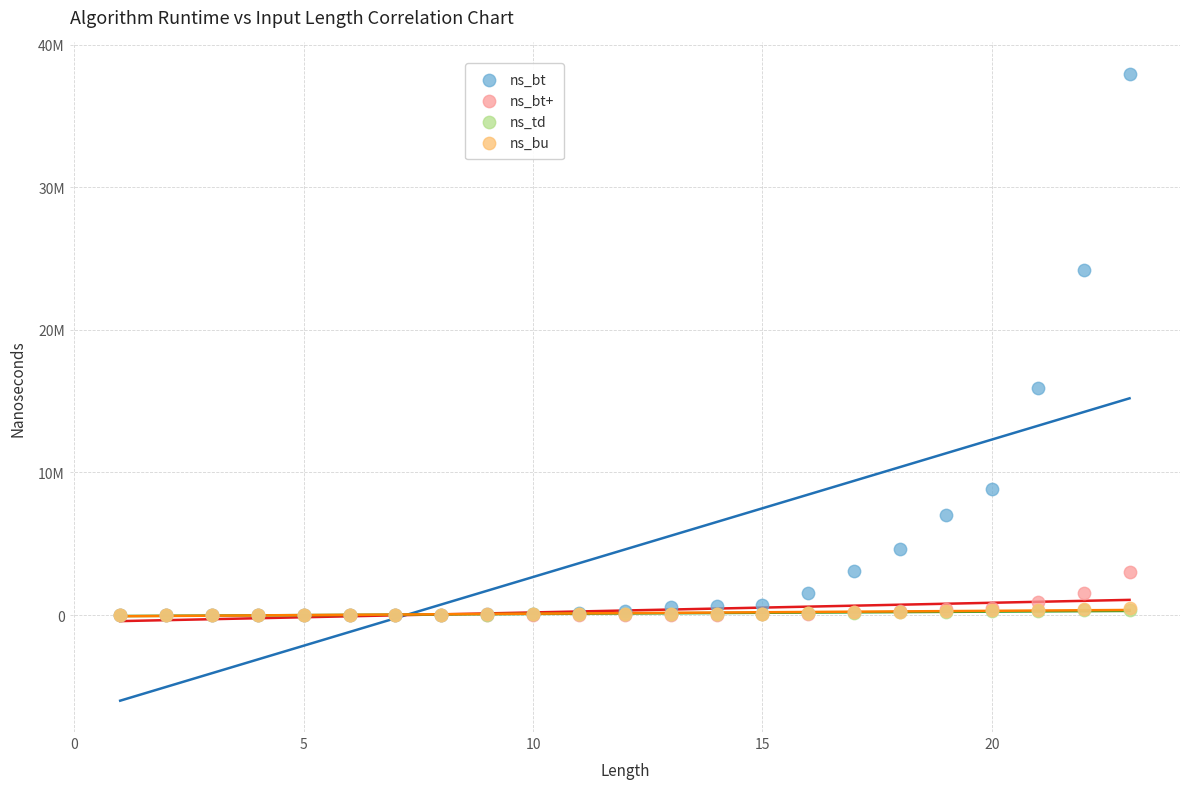

Which series reaches the maximum Y coordinate?

ns_bt